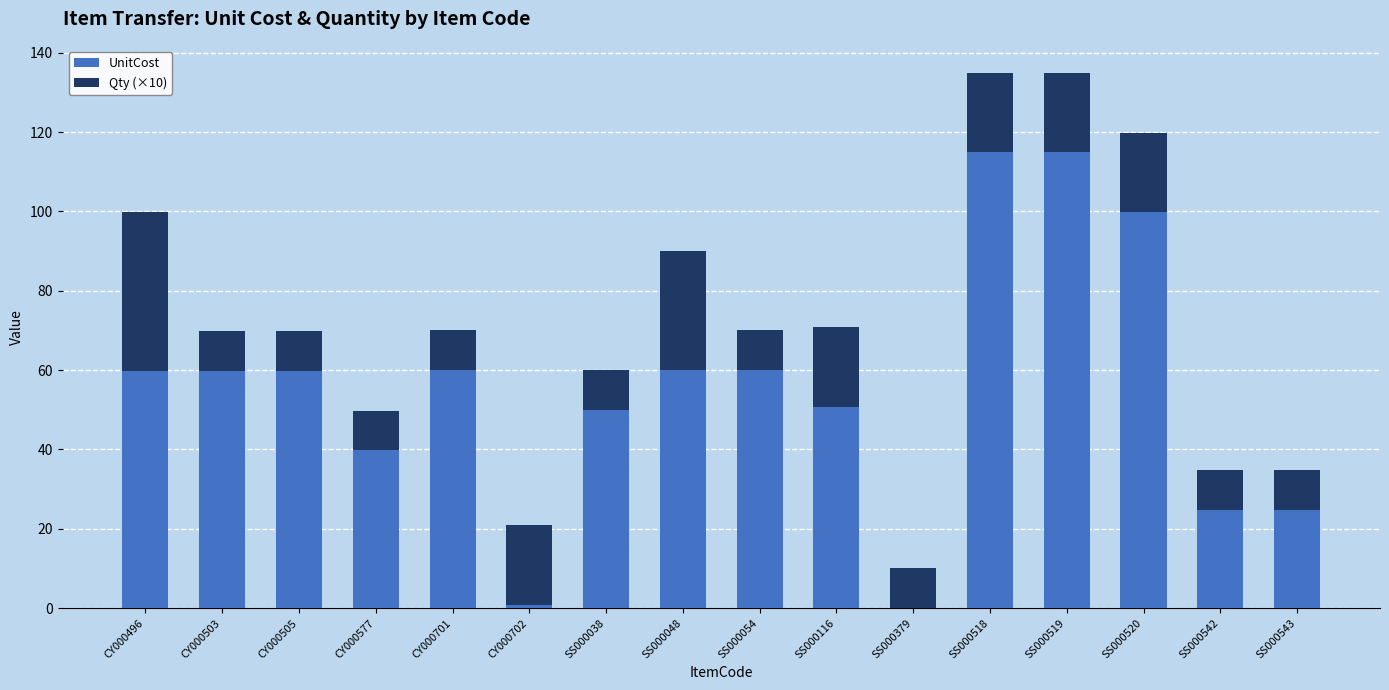

The value of UnitCost at CY000505 is 15.4. True or false?

False